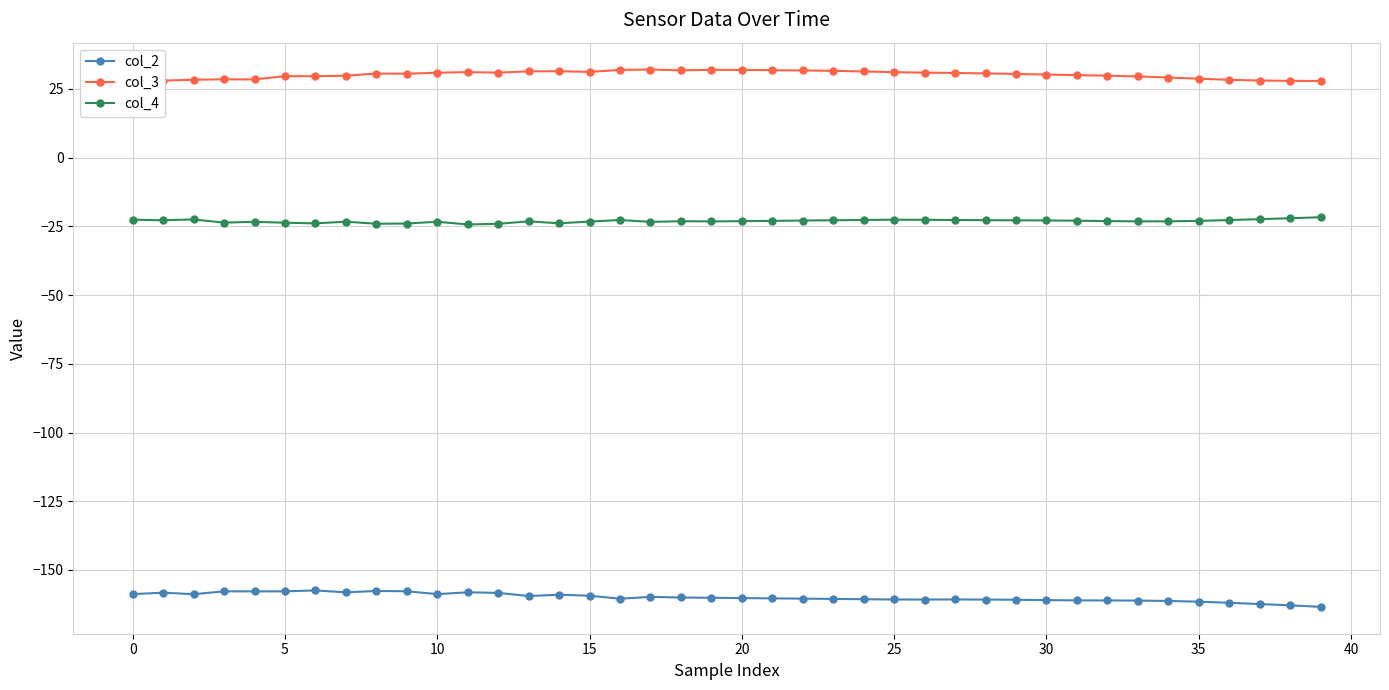

What is the greatest value displayed?

32.0